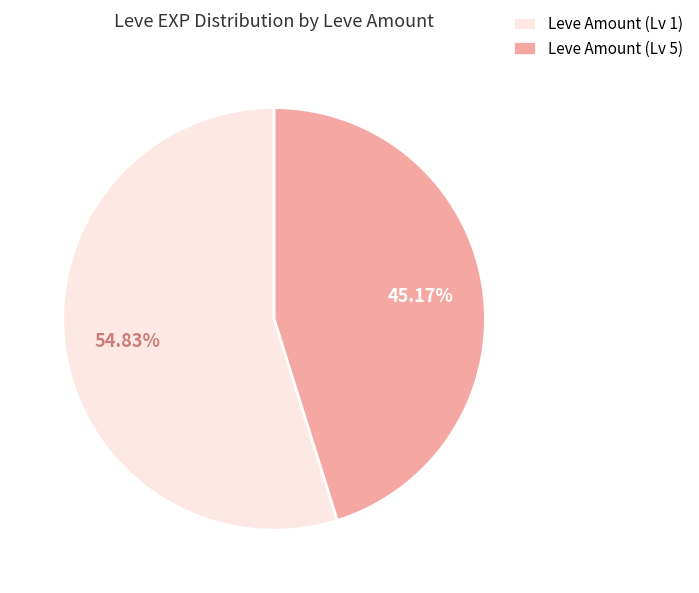

Count the number of slices in the pie.

2